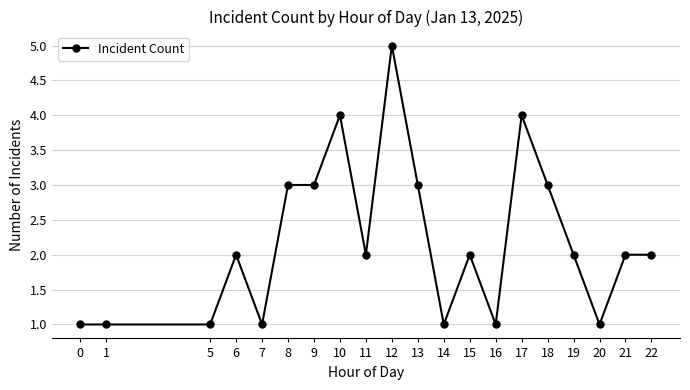

Reading right to left, transcribe all the data shown in this chart.

2	2	1	2	3	4	1	2	1	3	5	2	4	3	3	1	2	1	1	1